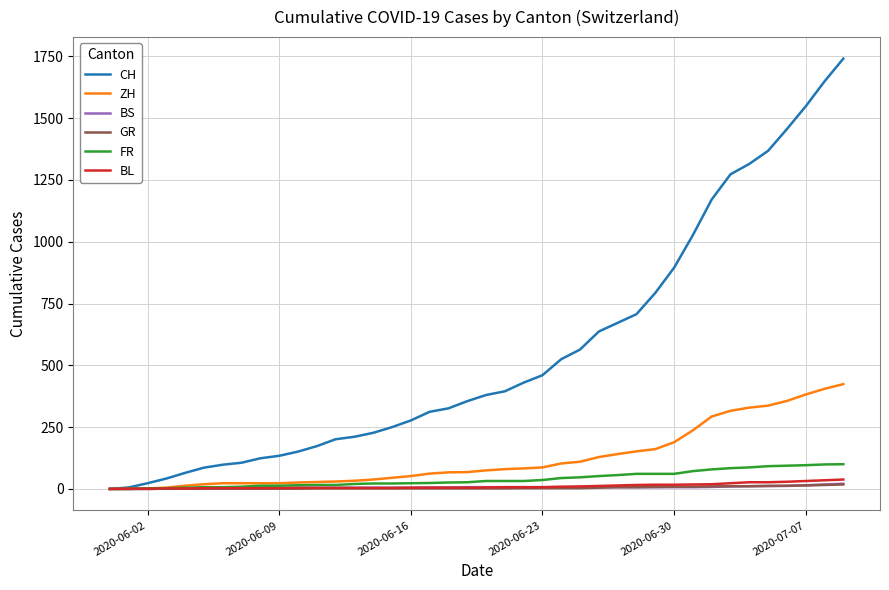

Which series has the largest total across all categories?

CH